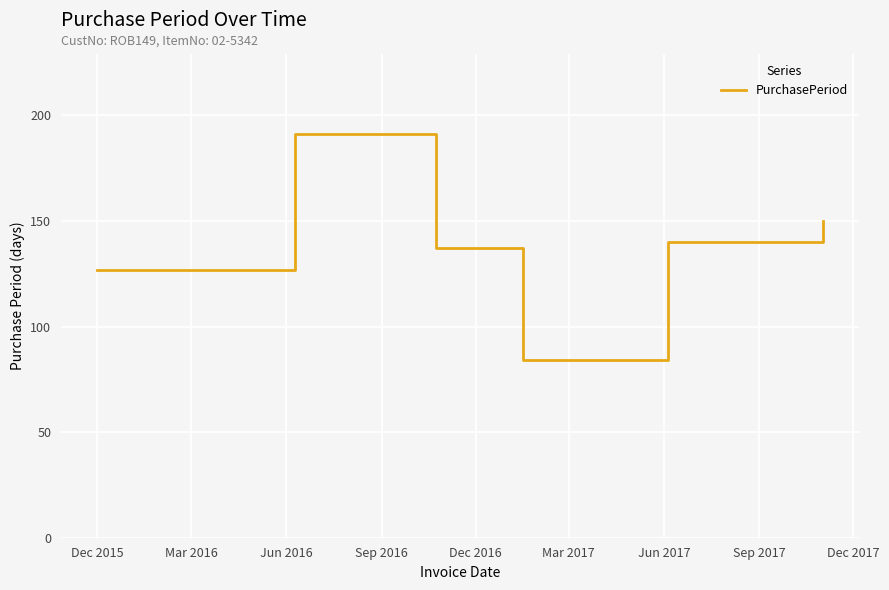

Does the chart display data point markers on the line(s)?

No